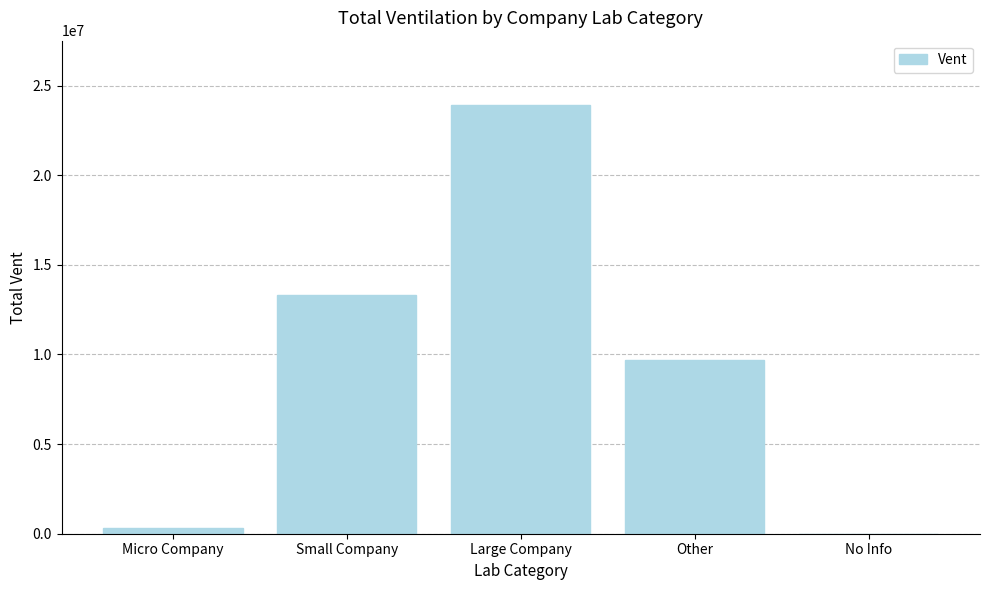

Which label corresponds to the largest value in the chart?

Large Company